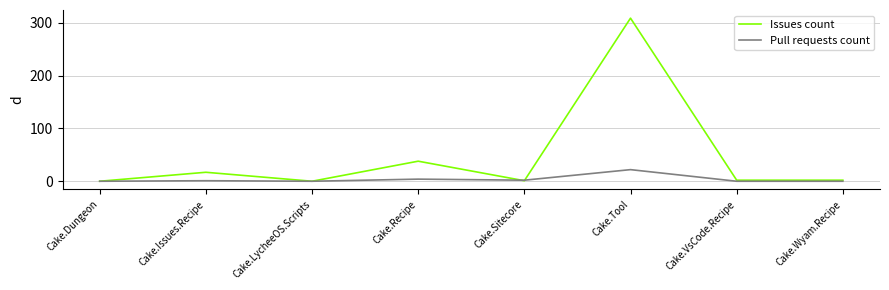

How many lines are shown in the chart?

2